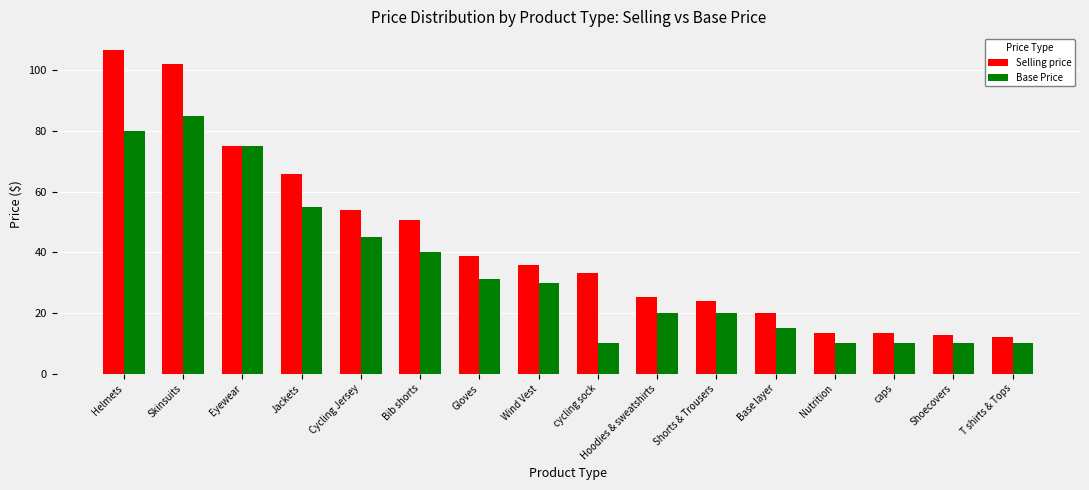

What is the minimum value for Base Price?

10.0